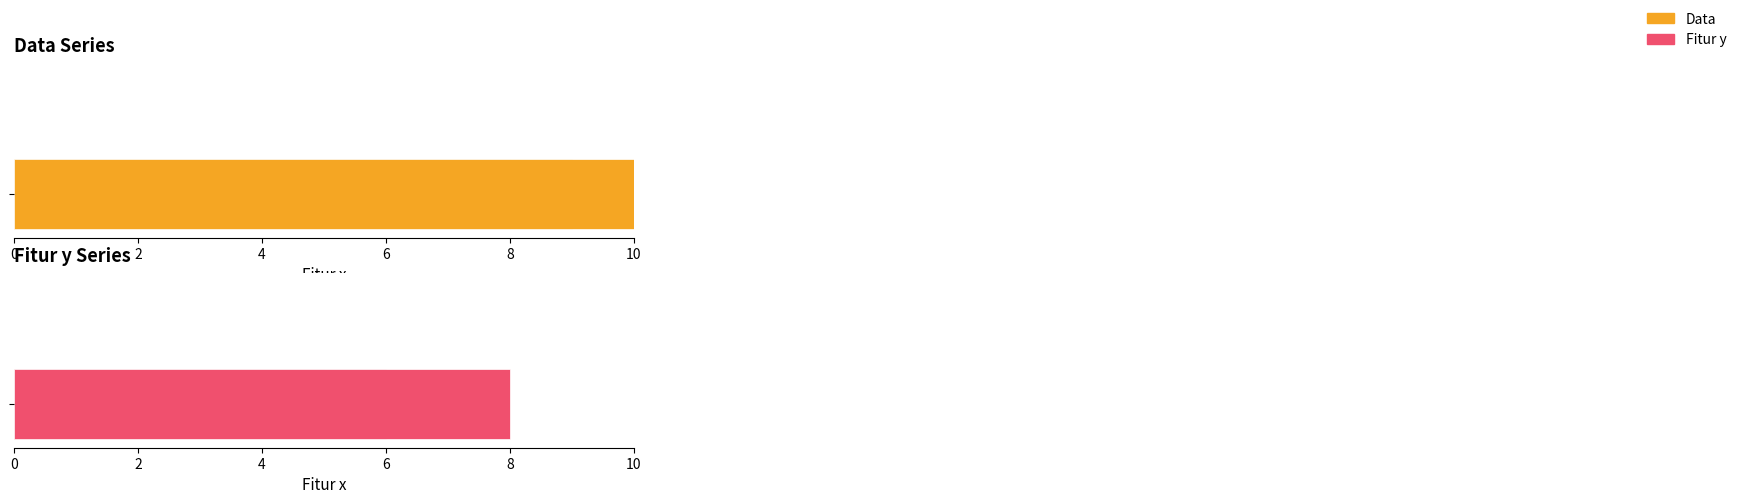

The Fitur y series shows 5 at 8. True or false?

True